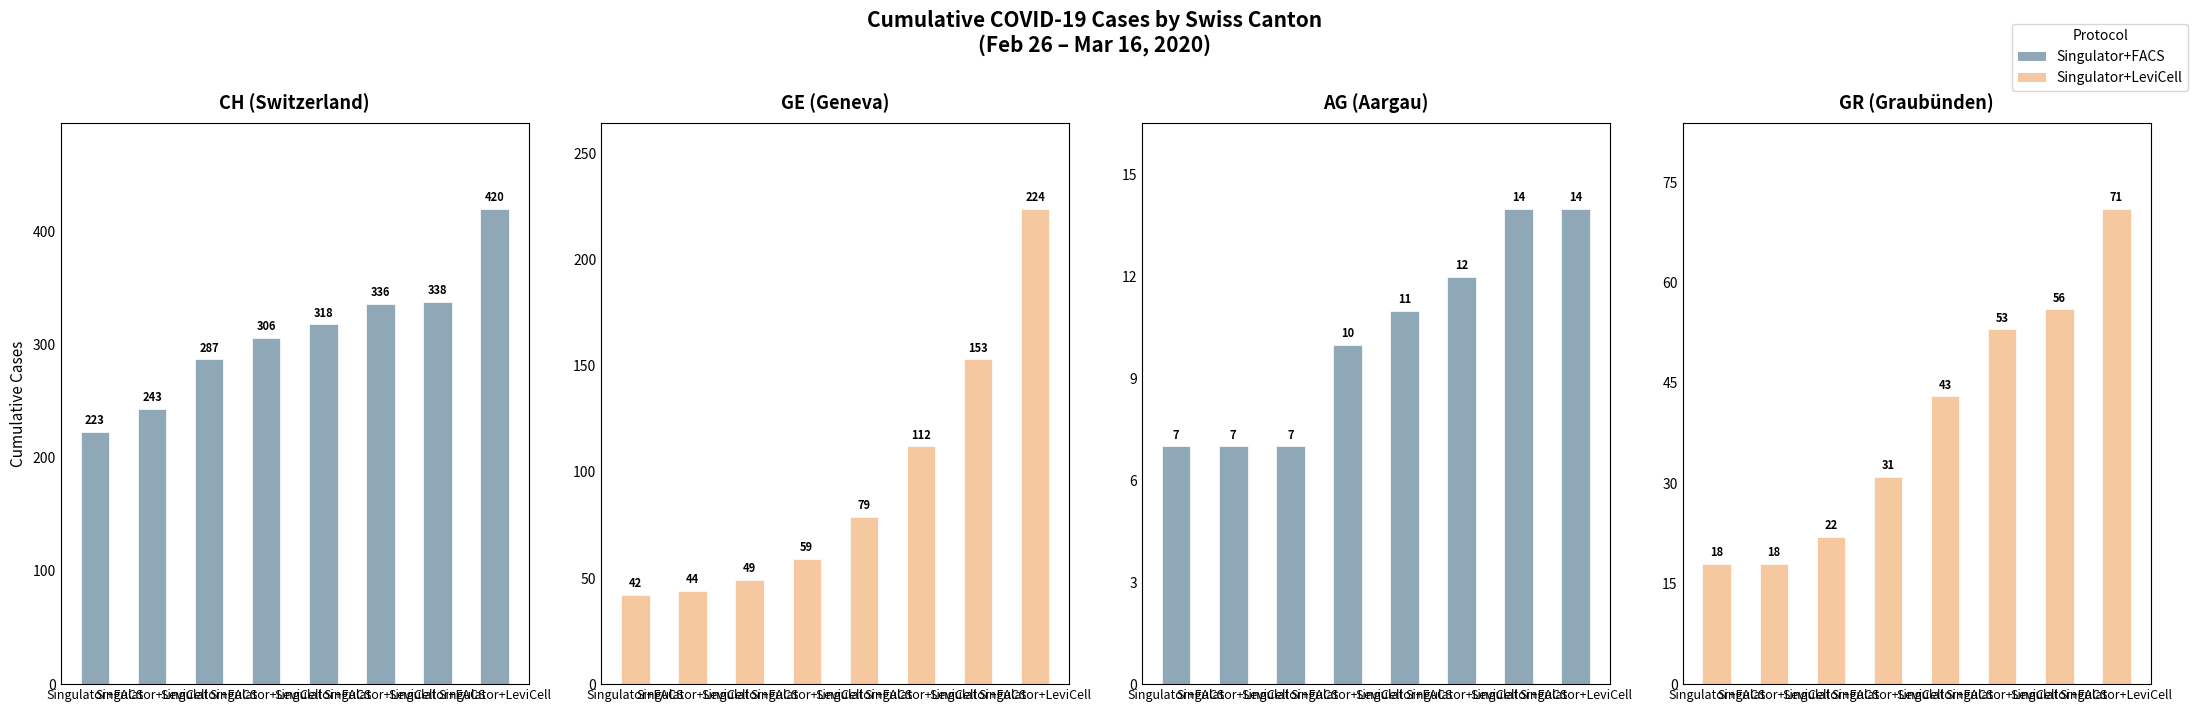

What is the total value across all series at Singulator+LeviCell?

312